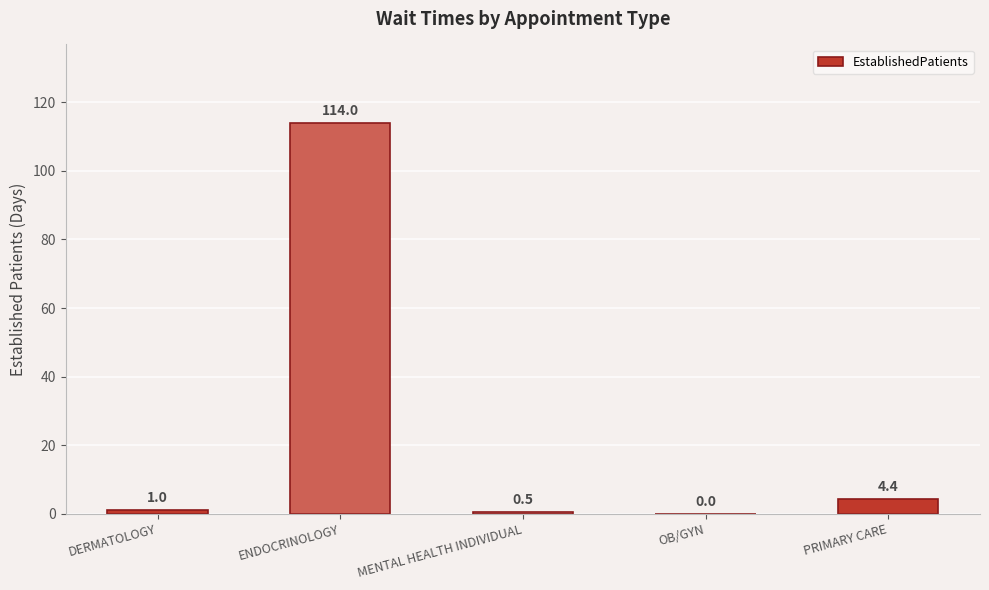

What is the maximum value shown in the chart?

114.0